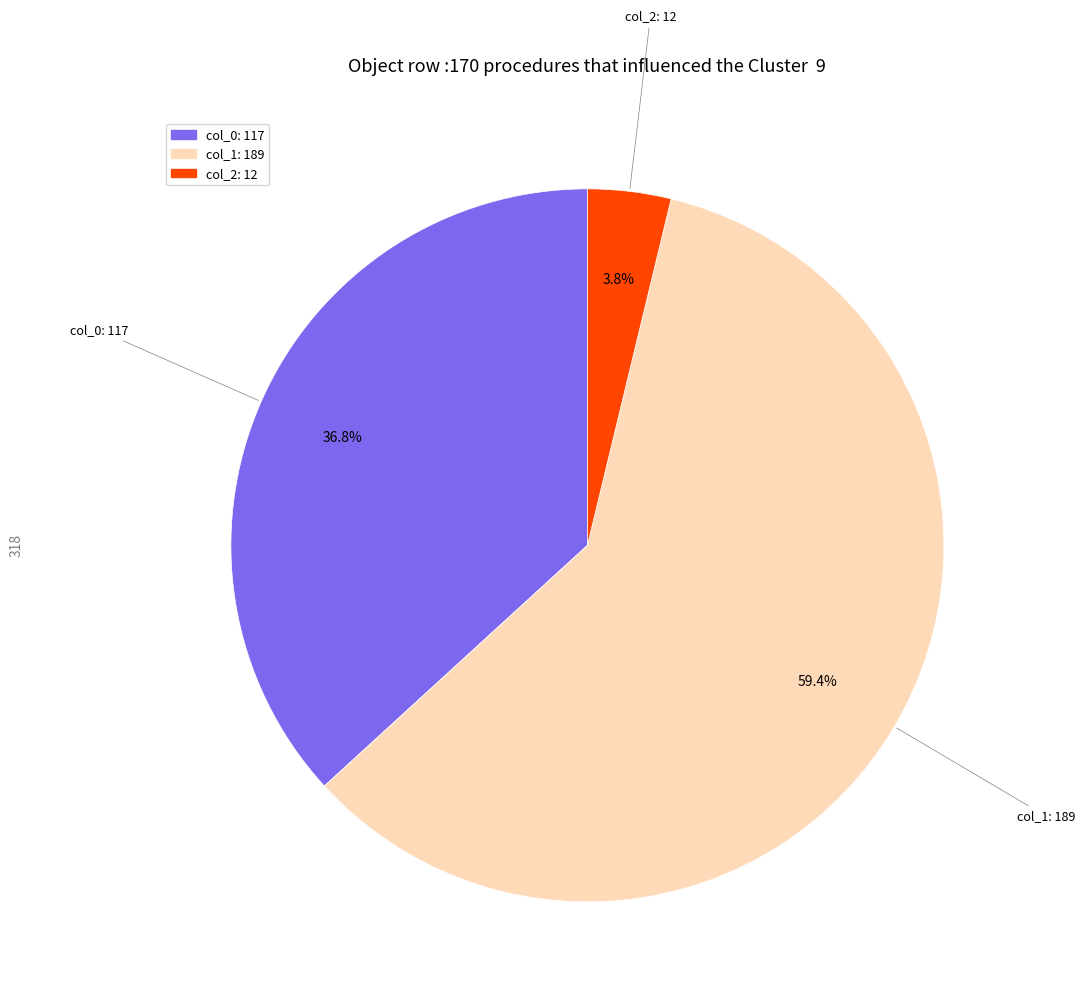

What is the majority slice?

col_1: 189